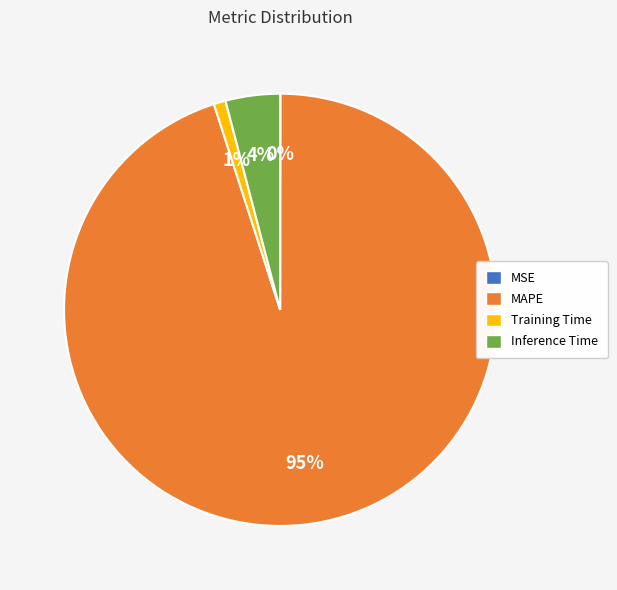

Which slice represents more than half of the pie?

MAPE